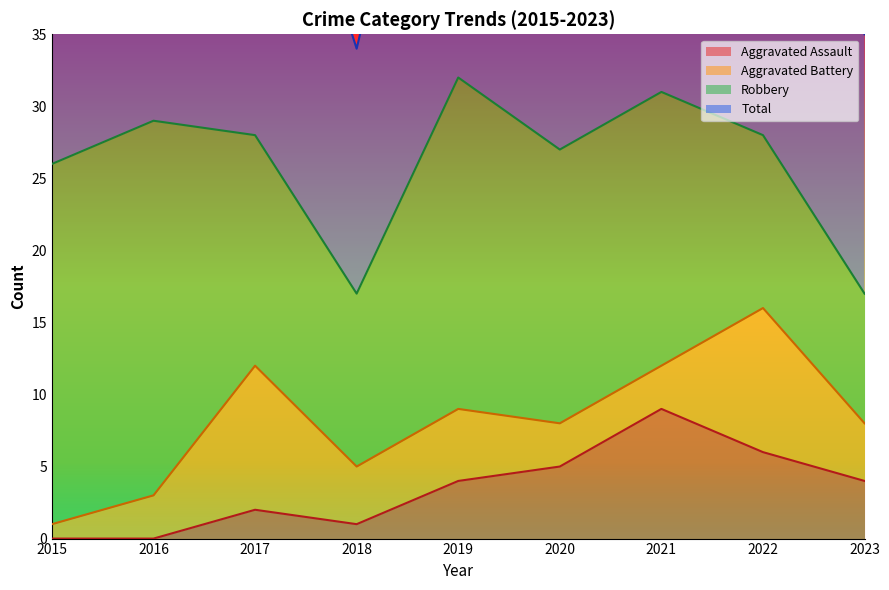

What is the approximate value of Total at 2016?

58